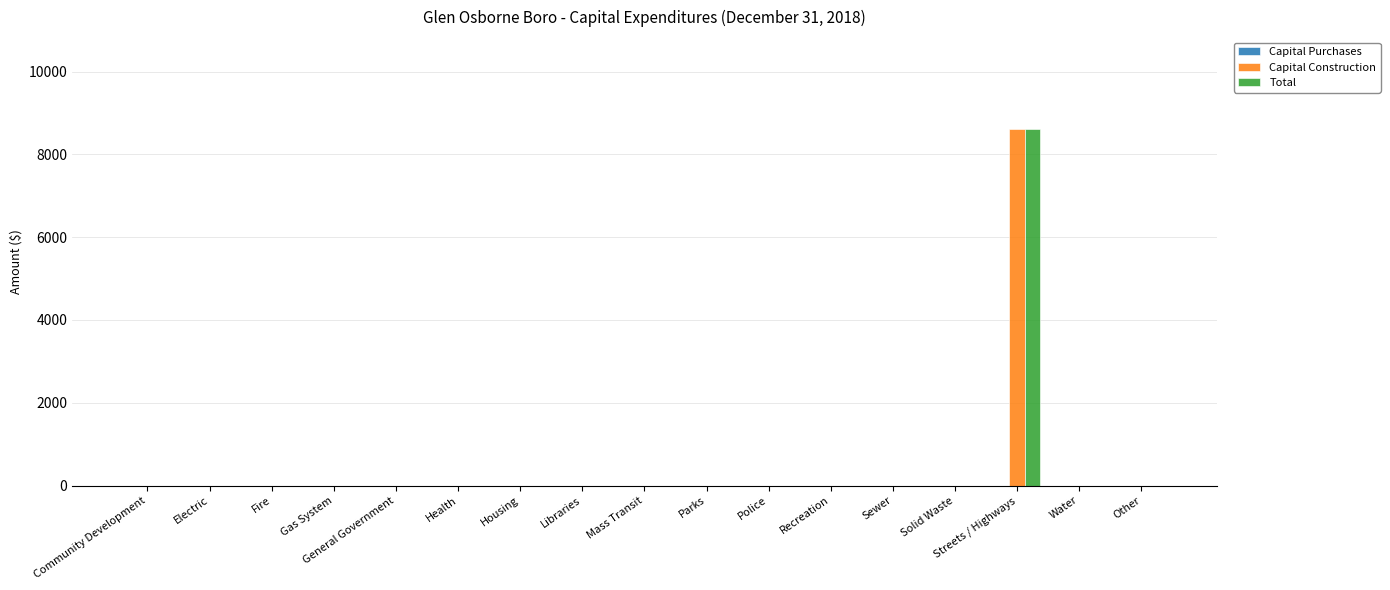

Which category has the highest value across all series?

Streets / Highways